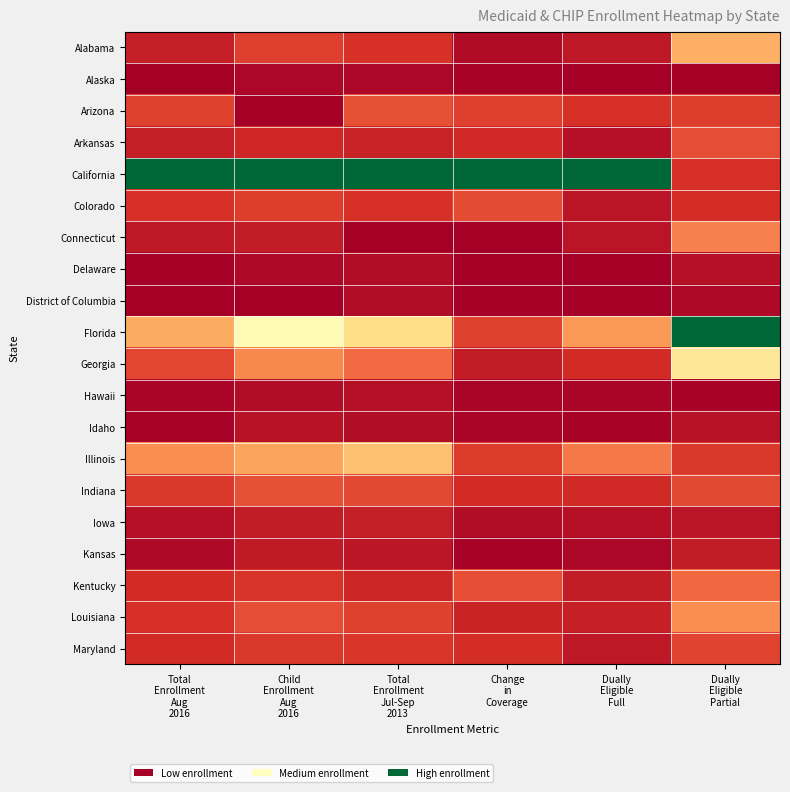

What is the spread (max minus min) of values at Change
in
Coverage?

1.0